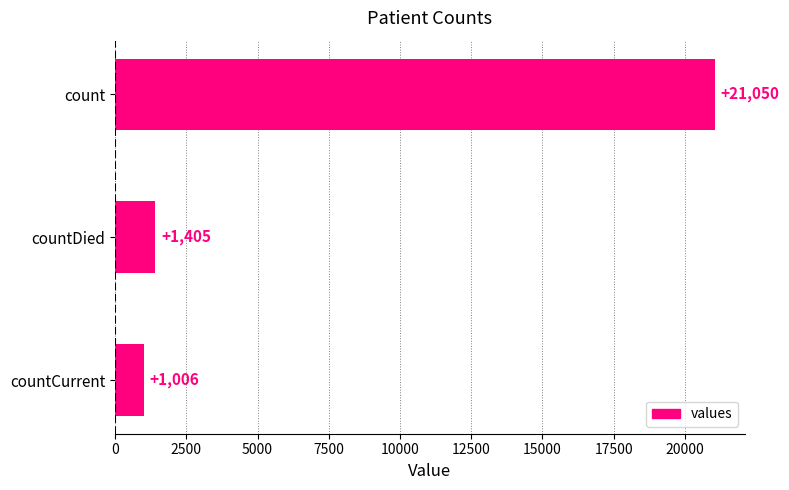

Which has a higher value, countCurrent or countDied?

countDied